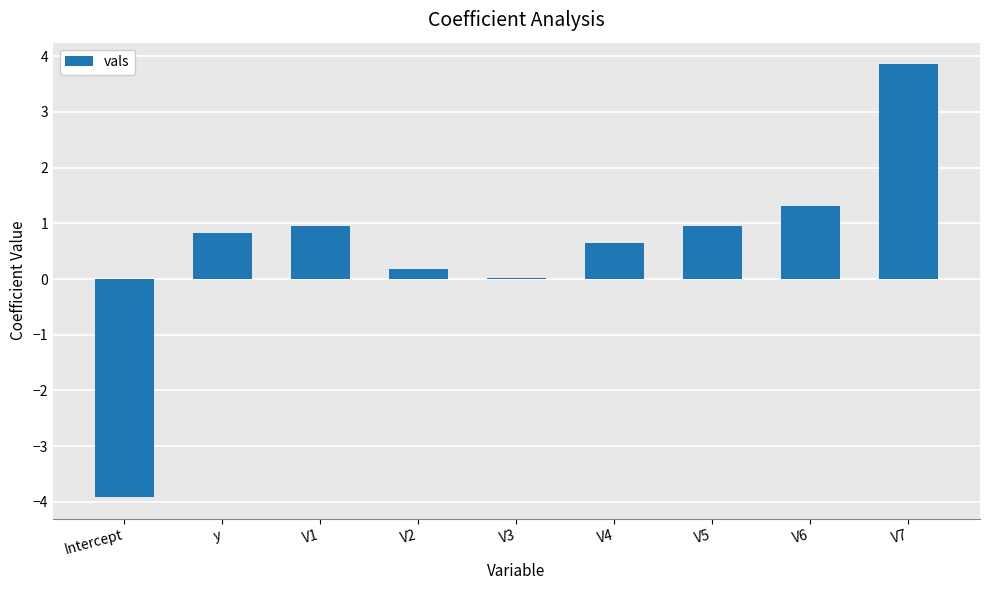

Which category has the highest value across all series?

V7